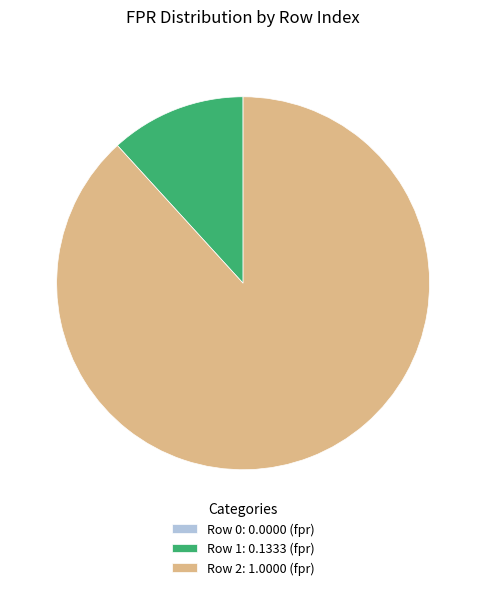

Is there any slice that represents more than half of the pie?

Yes